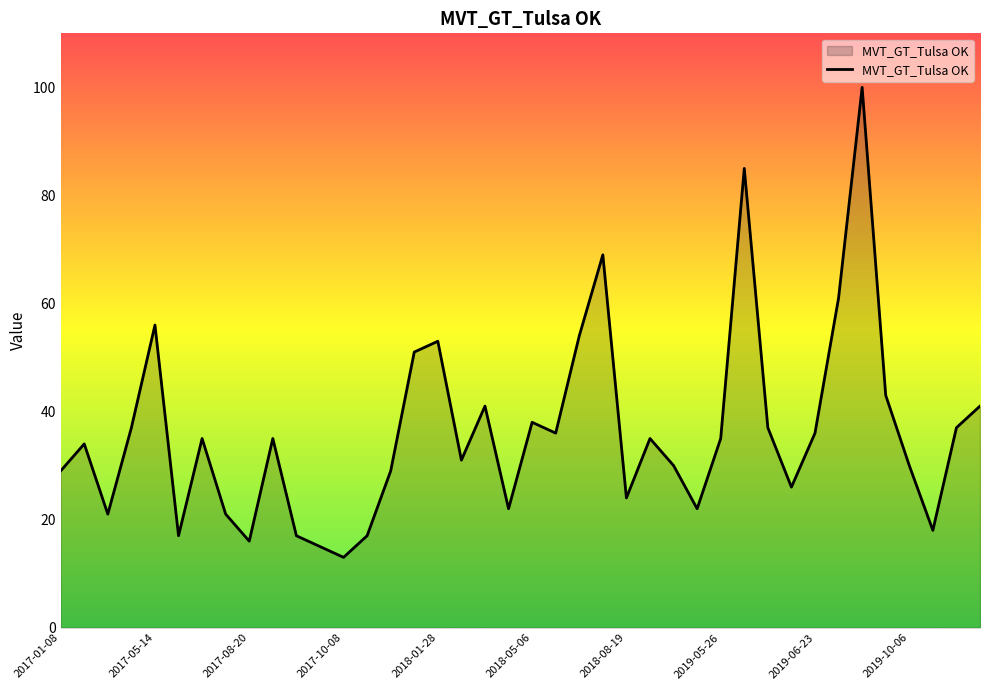

What is the difference between the maximum and minimum values?

87